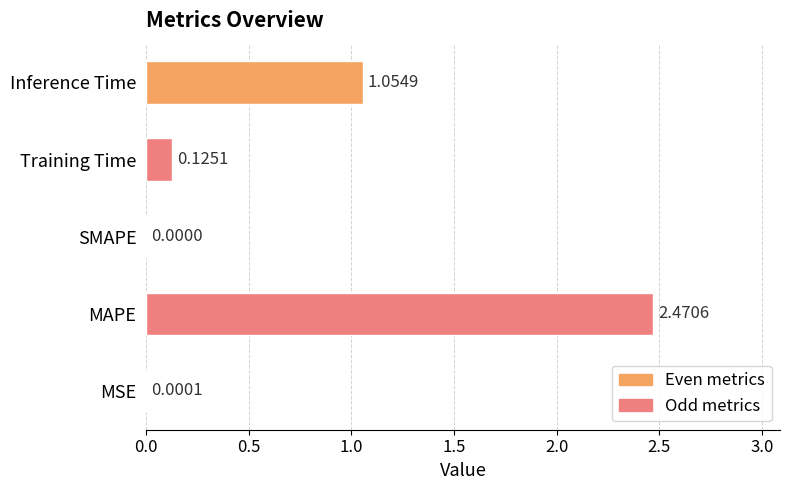

At which label is the value closest to 1?

Inference Time